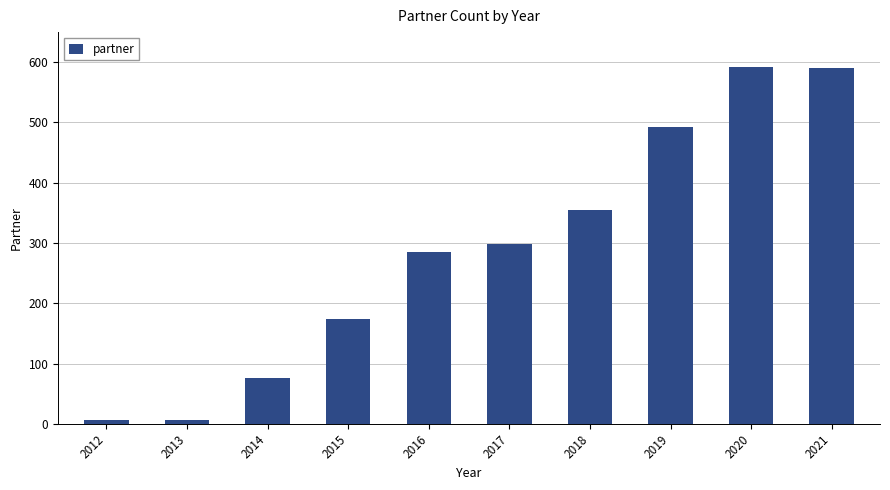

What is the difference between the maximum and minimum values?

585